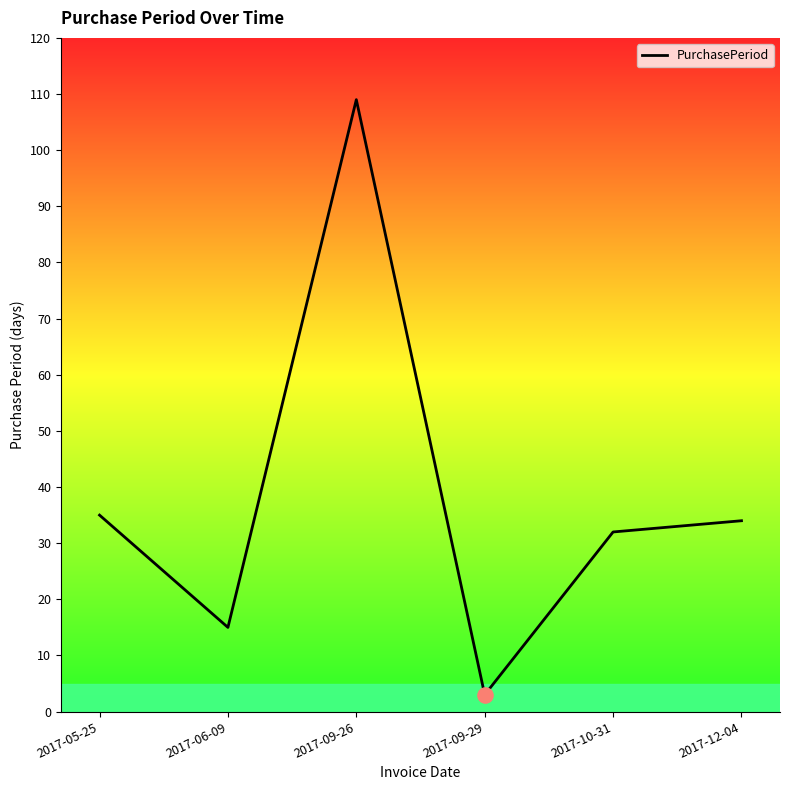

What is the change in value from 2017-10-31 to 2017-12-04?

+2